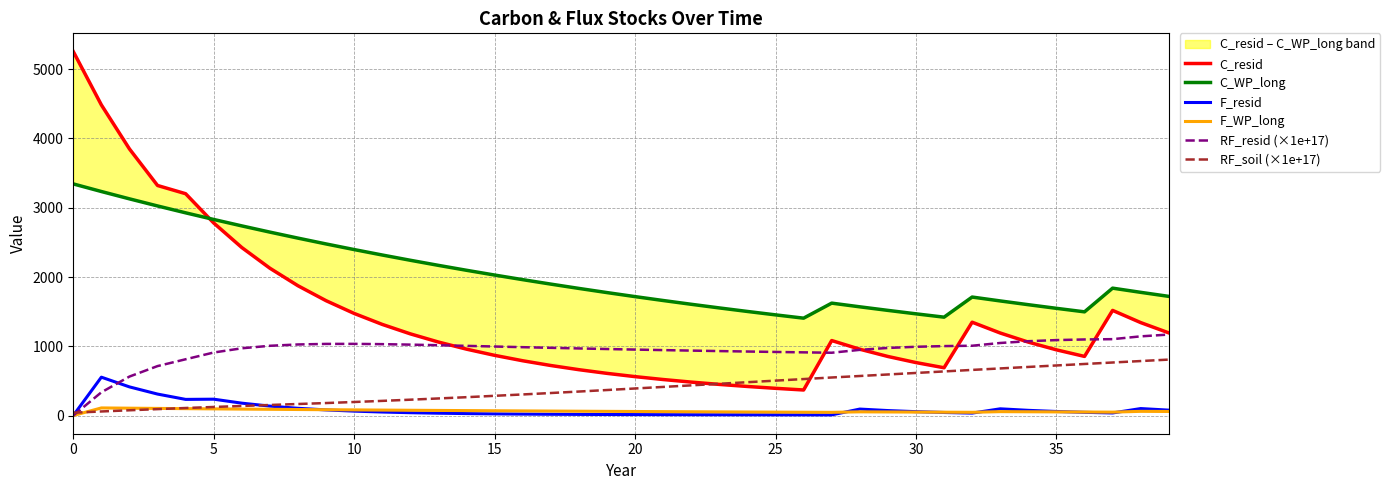

What is the difference between the F_resid values at 30 and 15?

31.9